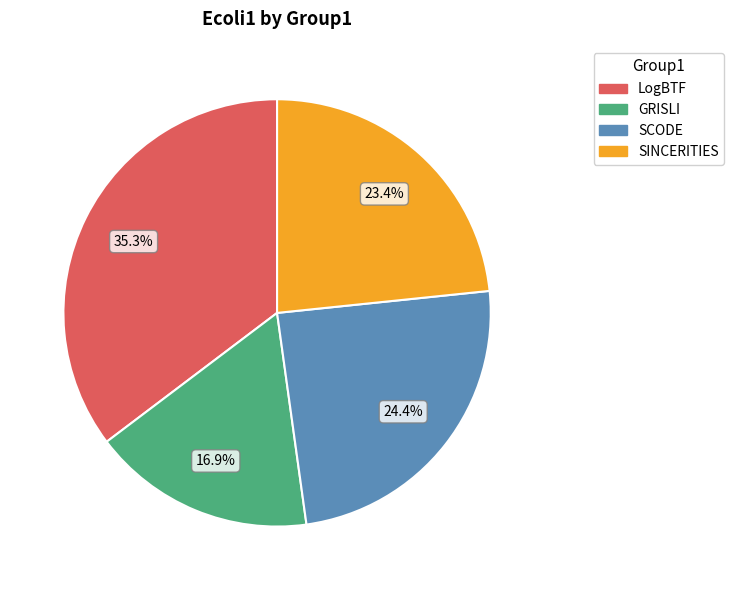

How many slices are in this pie chart?

4